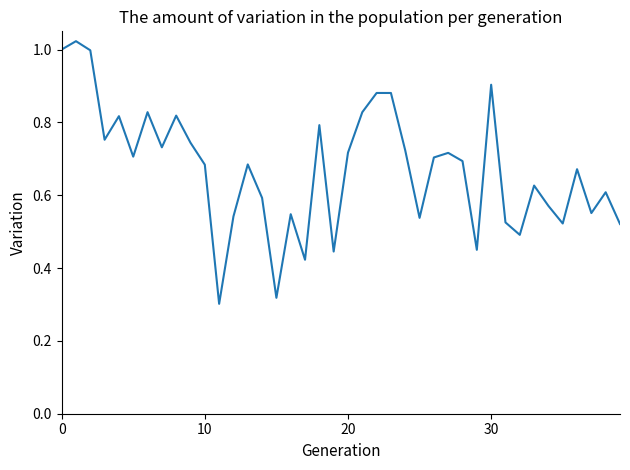

Reading right to left, what are all the values shown in this chart?

0.5	0.6	0.6	0.7	0.5	0.6	0.6	0.5	0.5	0.9	0.5	0.7	0.7	0.7	0.5	0.7	0.9	0.9	0.8	0.7	0.4	0.8	0.4	0.5	0.3	0.6	0.7	0.5	0.3	0.7	0.7	0.8	0.7	0.8	0.7	0.8	0.8	1.0	1.0	1.0